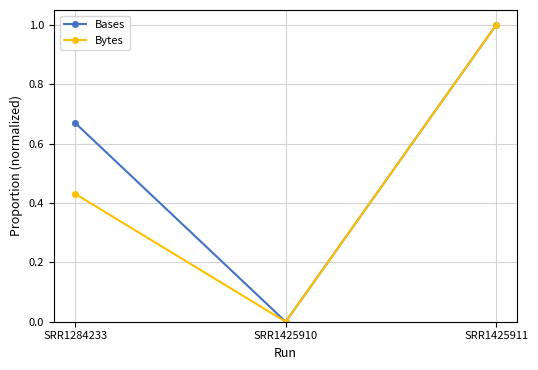

Count the number of data series in this chart.

2